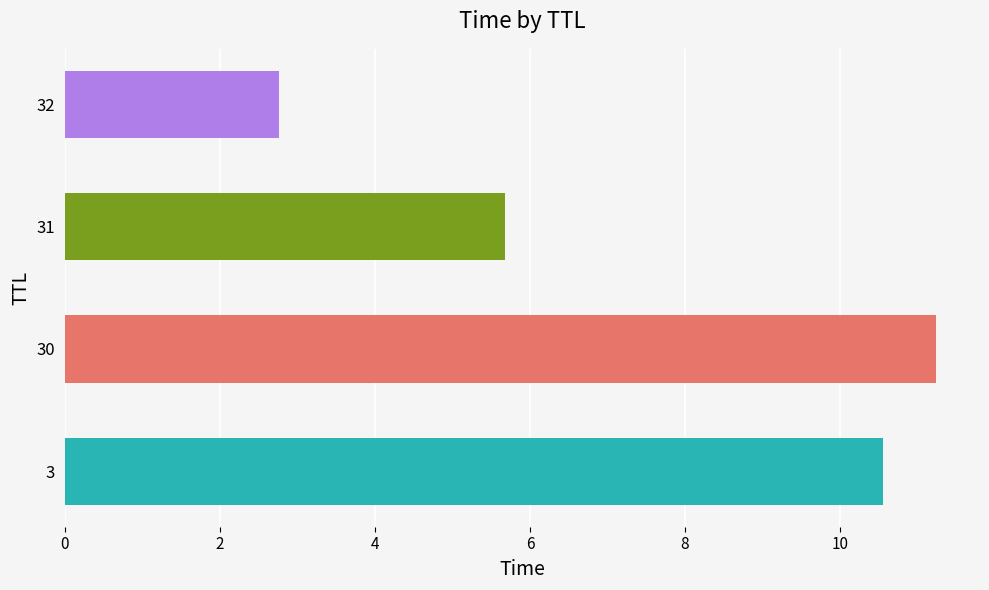

List the labels in order of value, smallest first.

32, 31, 3, 30